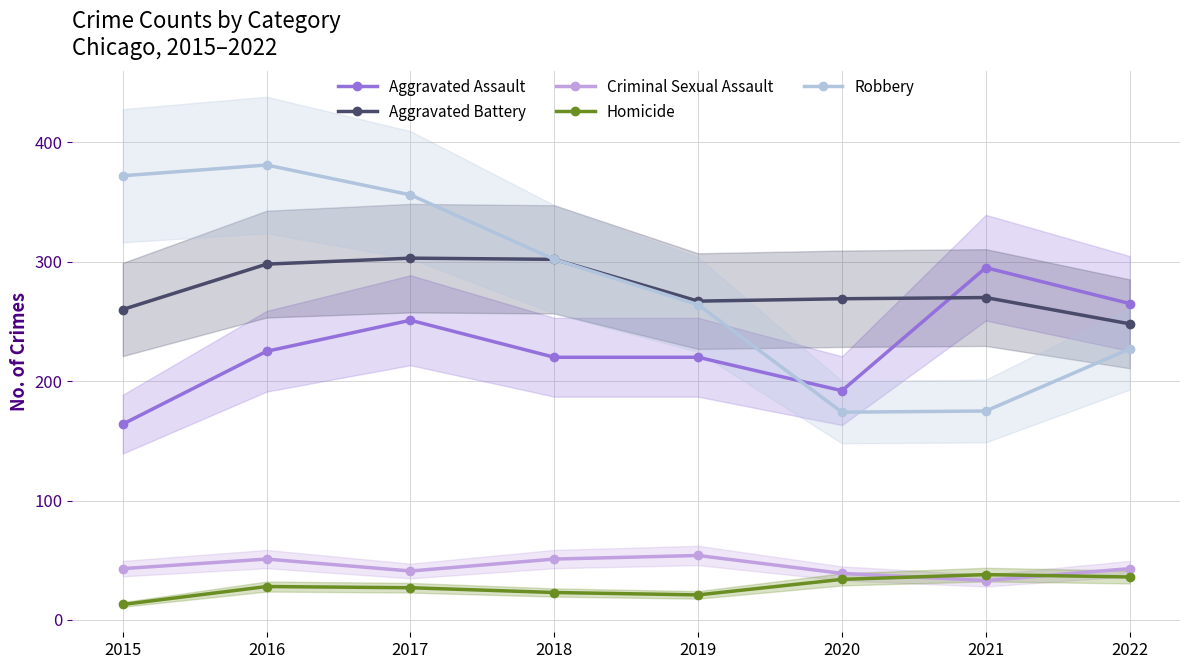

What are all the series names shown in the legend?

Aggravated Assault, Aggravated Battery, Criminal Sexual Assault, Homicide, Robbery